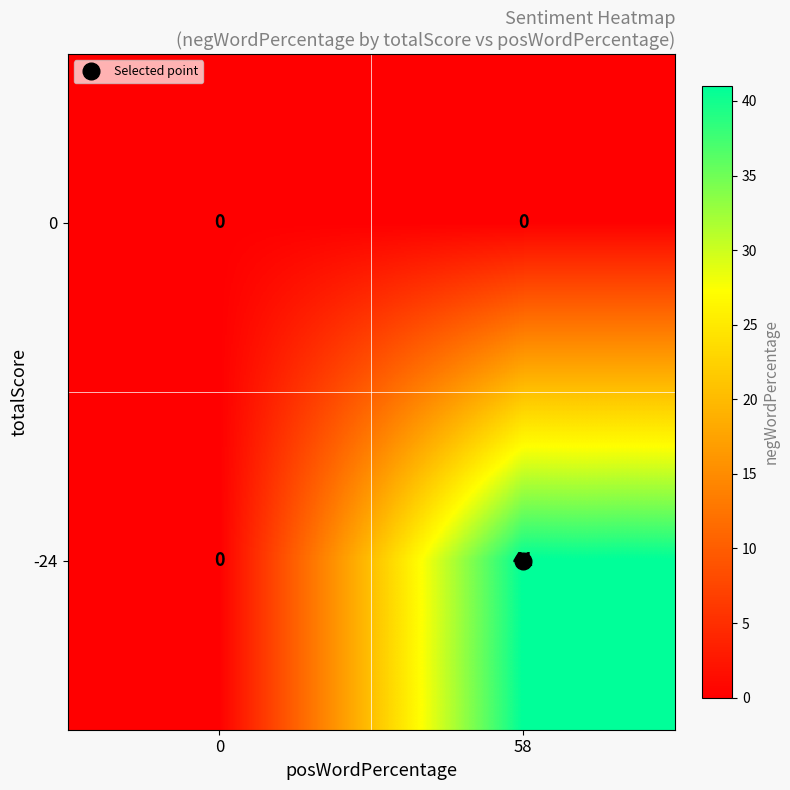

Which series has the largest range (max minus min)?

-24